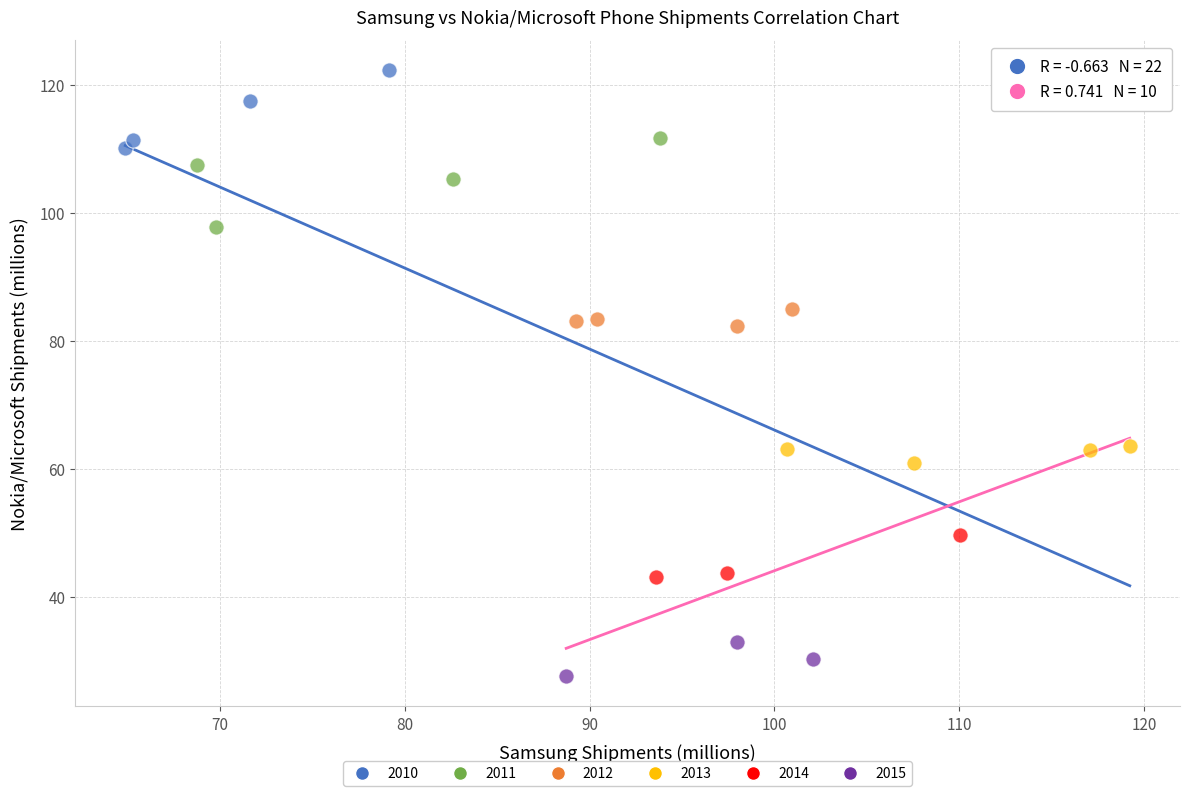

What are all the series names shown in the legend?

2010, 2011, 2012, 2013, 2014, 2015